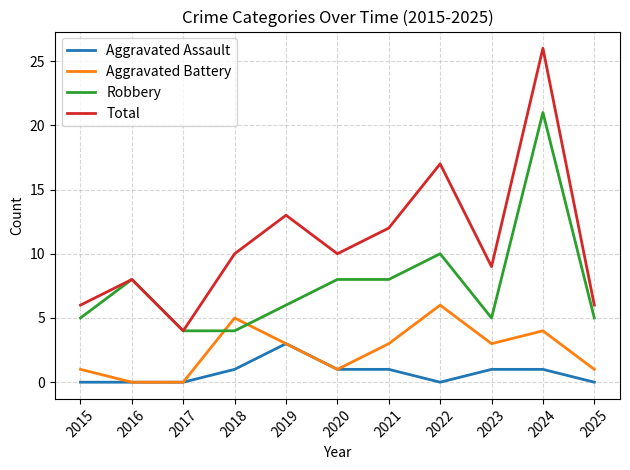

What is the highest value of the Robbery series?

21